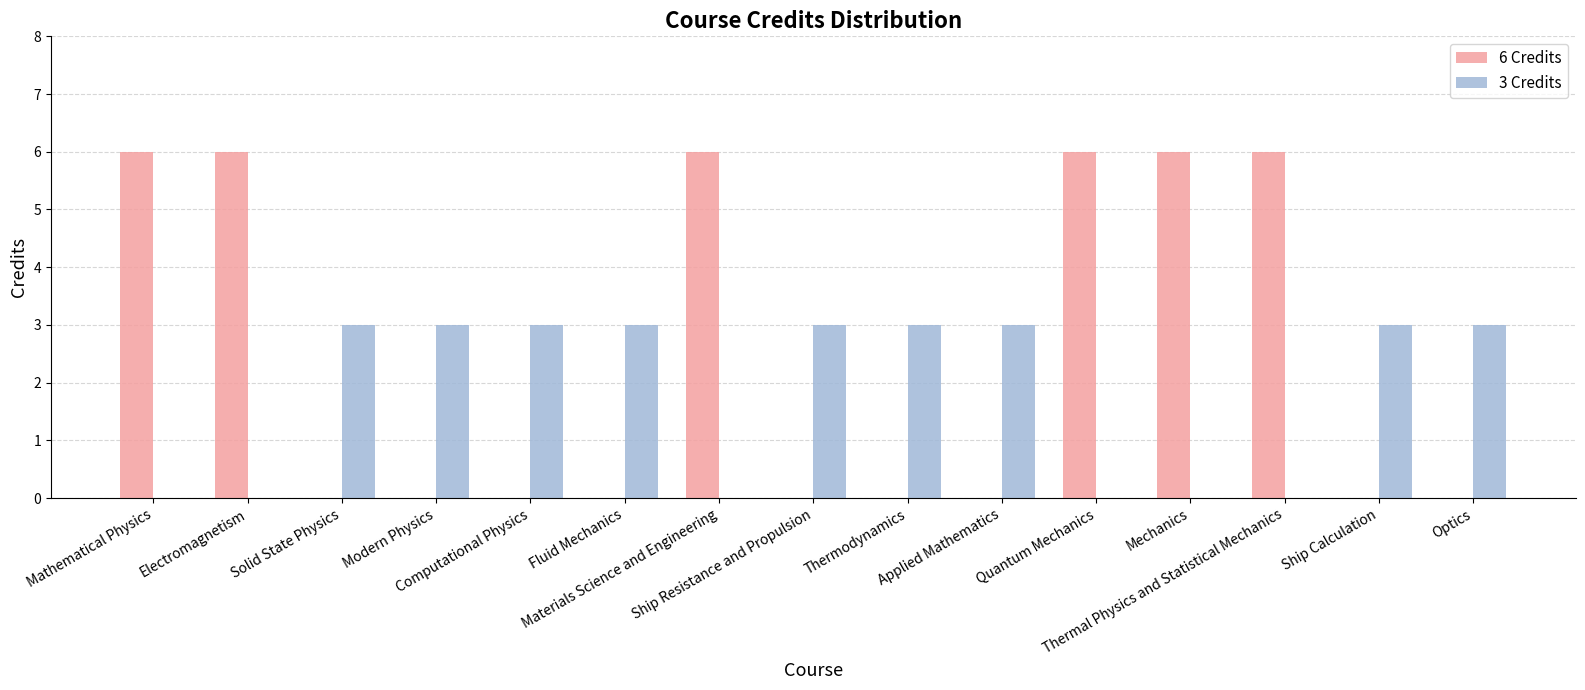

What is the maximum value shown in the chart?

6